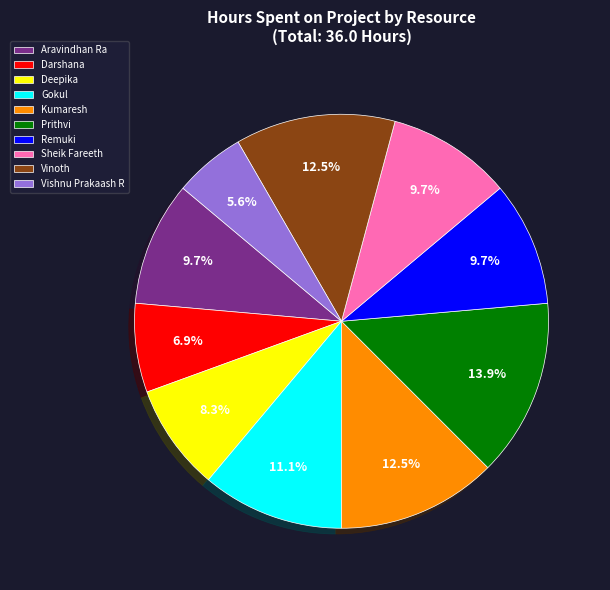

Do Sheik Fareeth and Deepika together represent more than half of the pie?

No